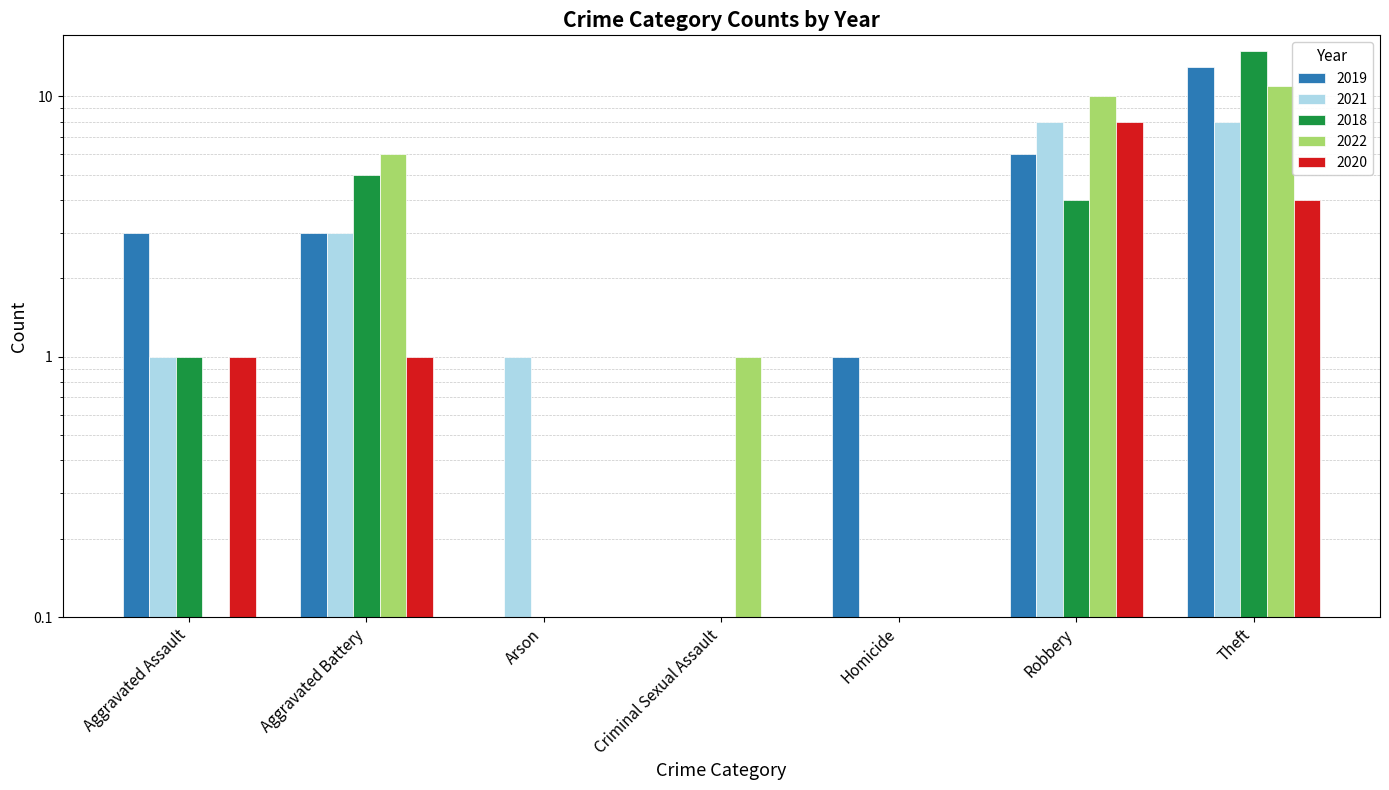

What are all the series names shown in the legend?

2019, 2021, 2018, 2022, 2020